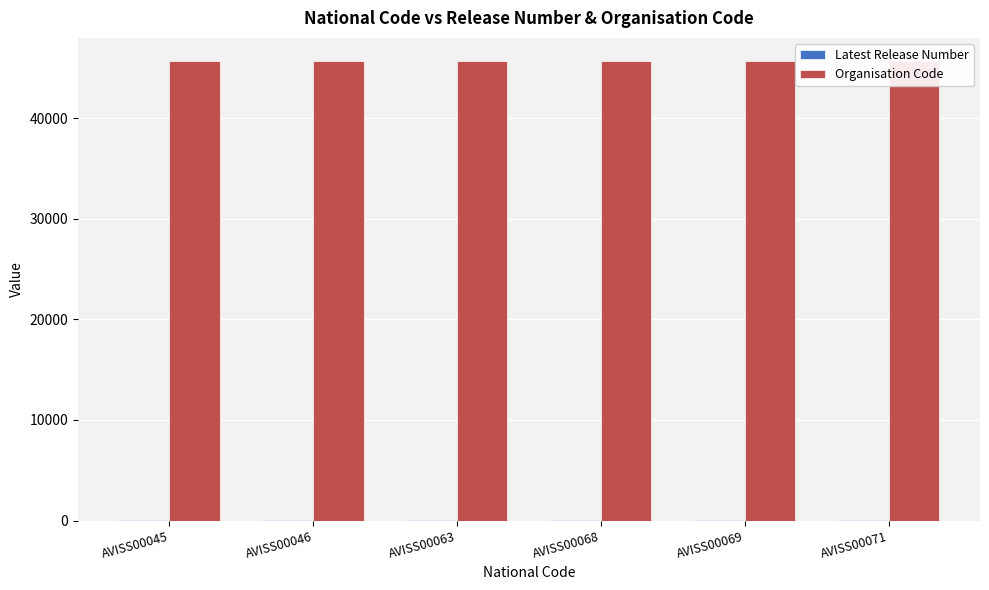

Which series has the largest range (max minus min)?

Latest Release Number